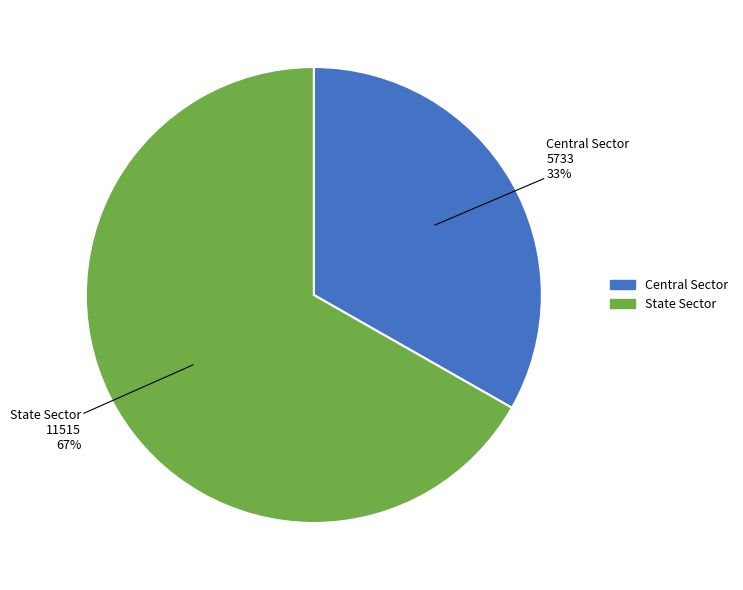

Approximately how many times larger is the value at Central Sector compared to State Sector?

0.5